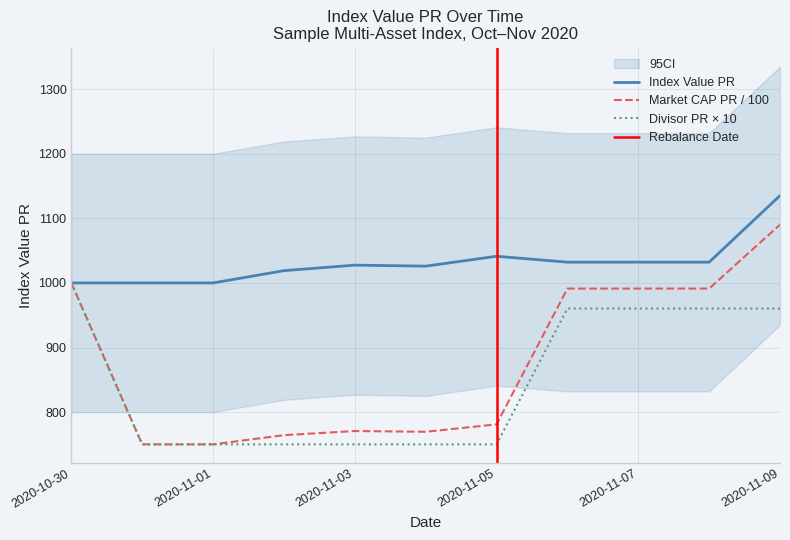

True or false: Divisor PR and Index Value PR intersect in this chart.

False